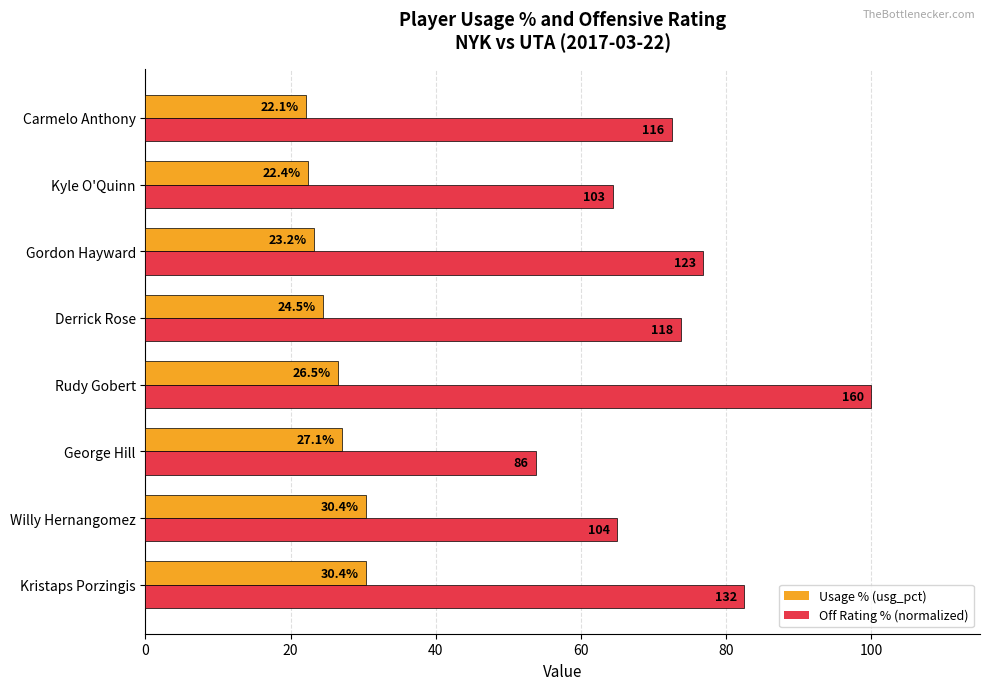

What is the average value of the Off Rating % (normalized) series?

73.6